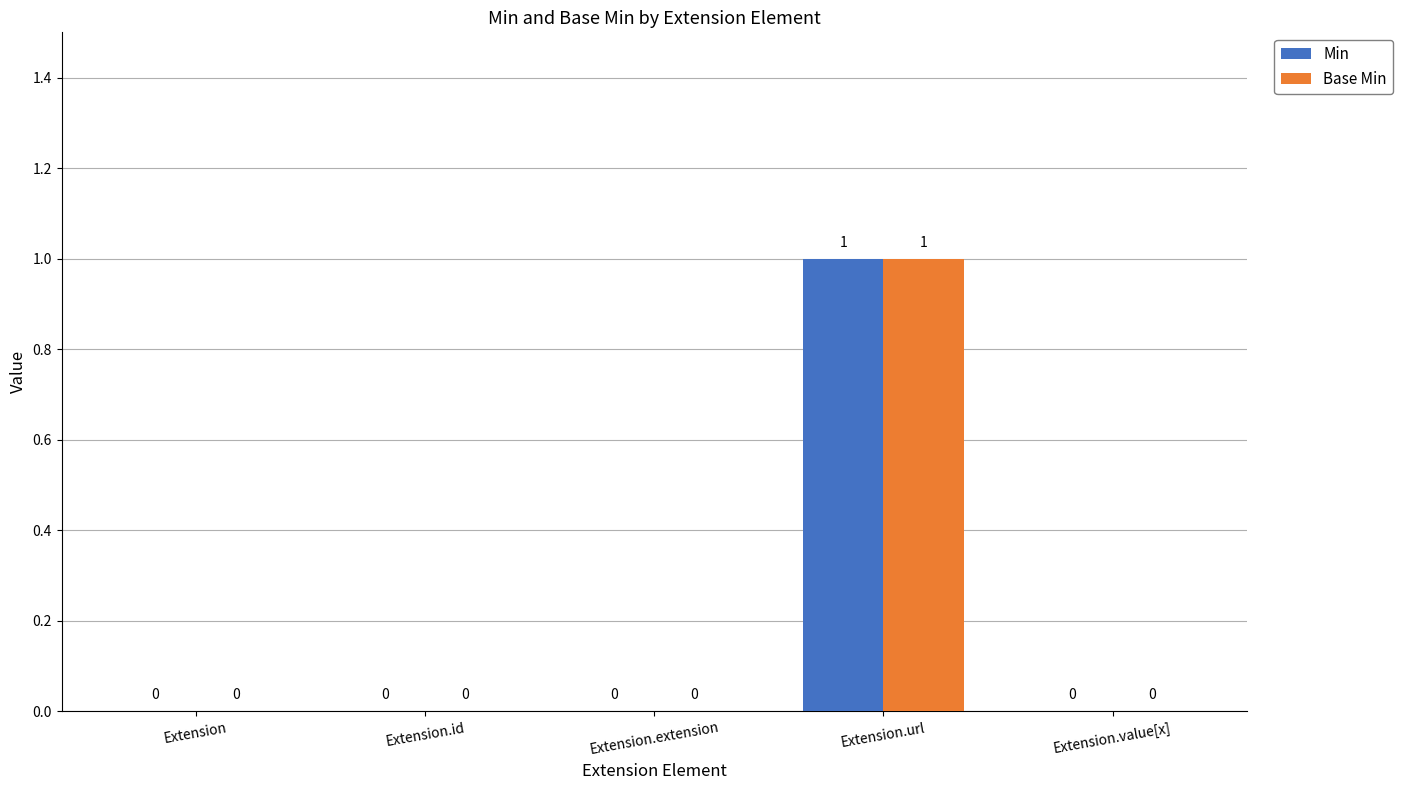

True or false: Base Min has a value of 0 at Extension.id.

True